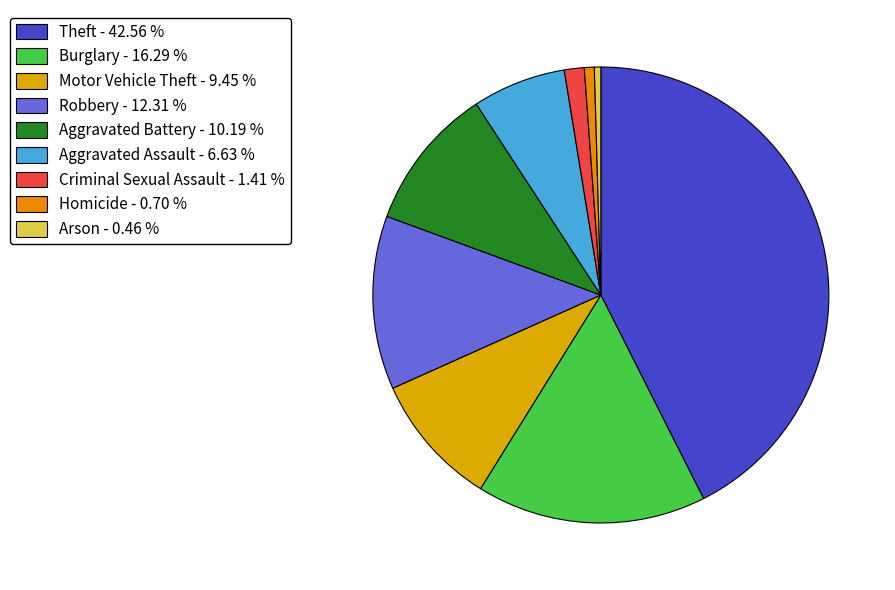

Is there any slice that represents more than half of the pie?

No